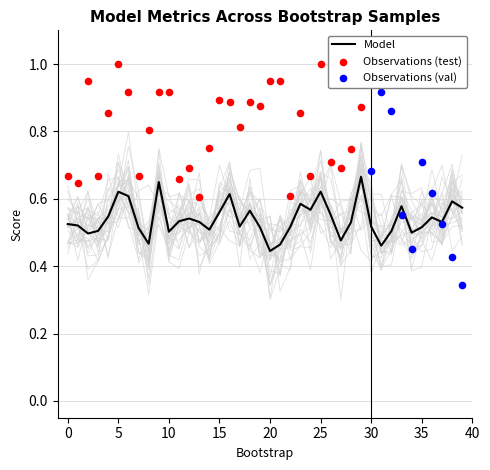

Is the value of train_average_precision at 8 greater than the value of validation_roc_auc at 18?

No